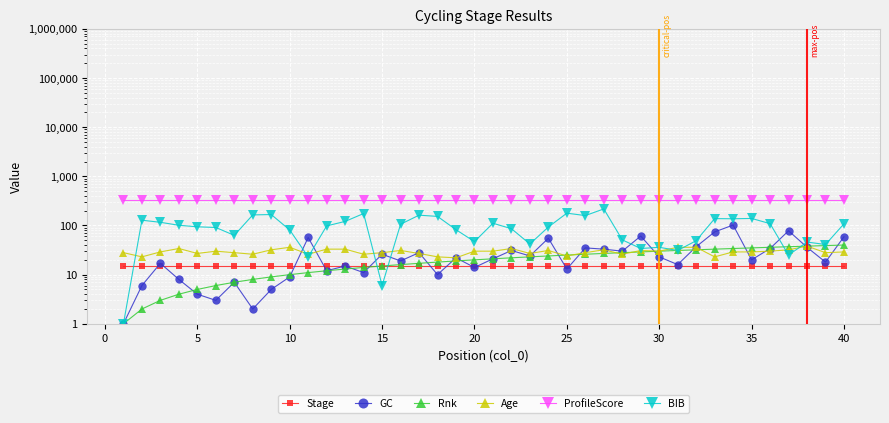

How many times do Rnk and BIB cross each other?

4